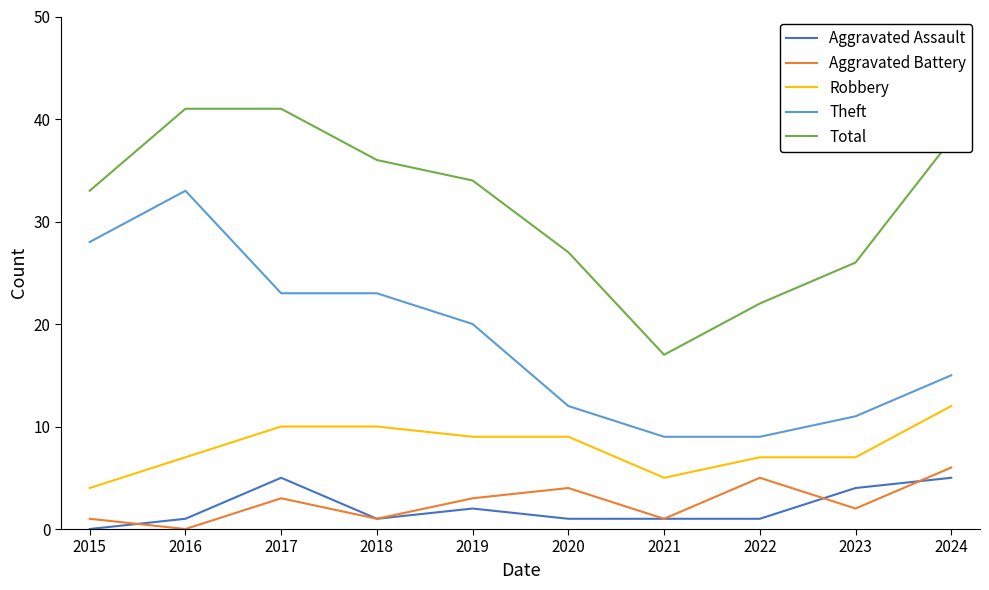

True or false: Theft and Aggravated Battery intersect in this chart.

False